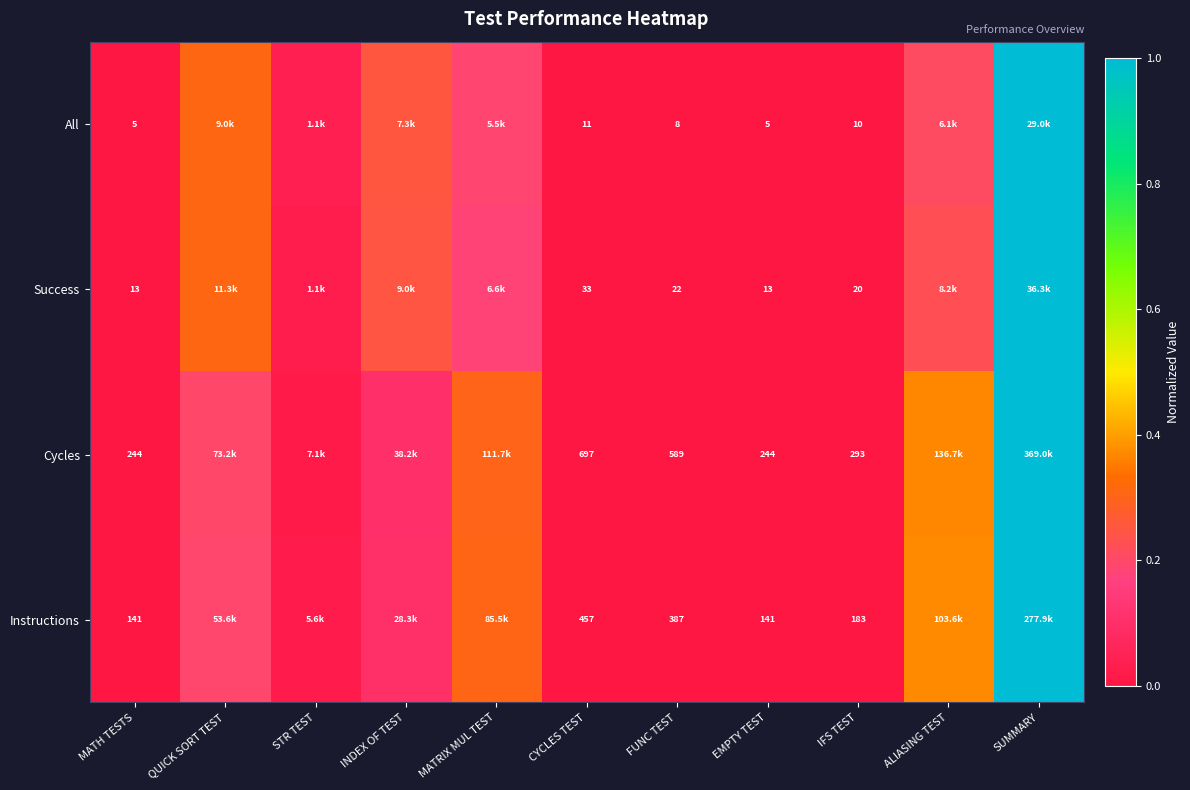

At IFS TEST, list the series in order from largest to smallest.

Cycles, Instructions, Success, All